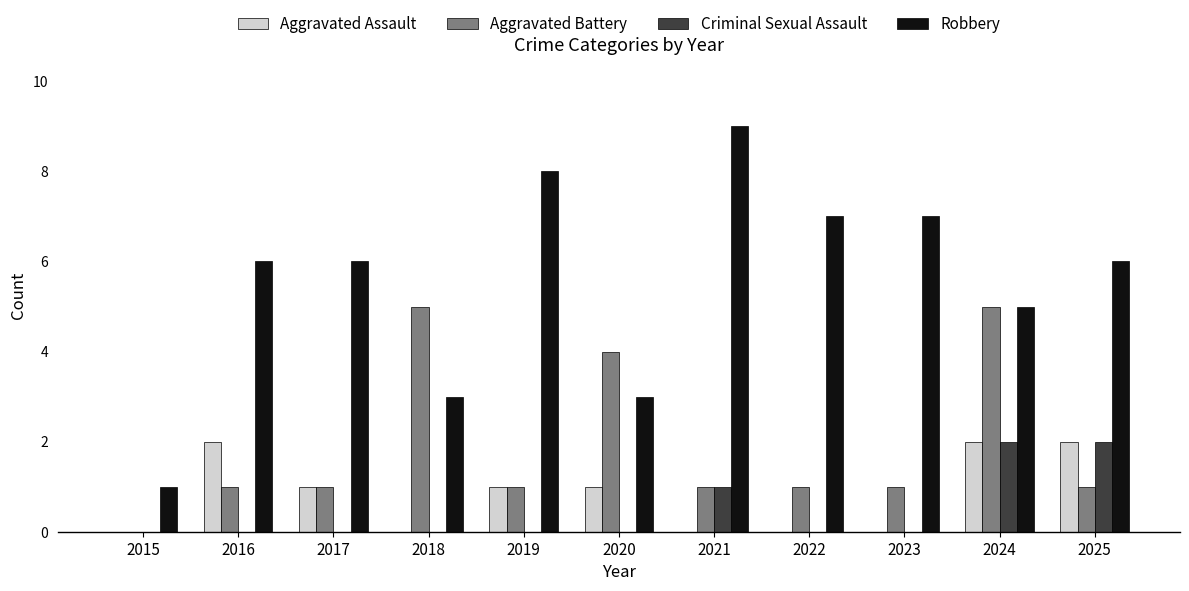

What are all the series names shown in the legend?

Aggravated Assault, Aggravated Battery, Criminal Sexual Assault, Robbery